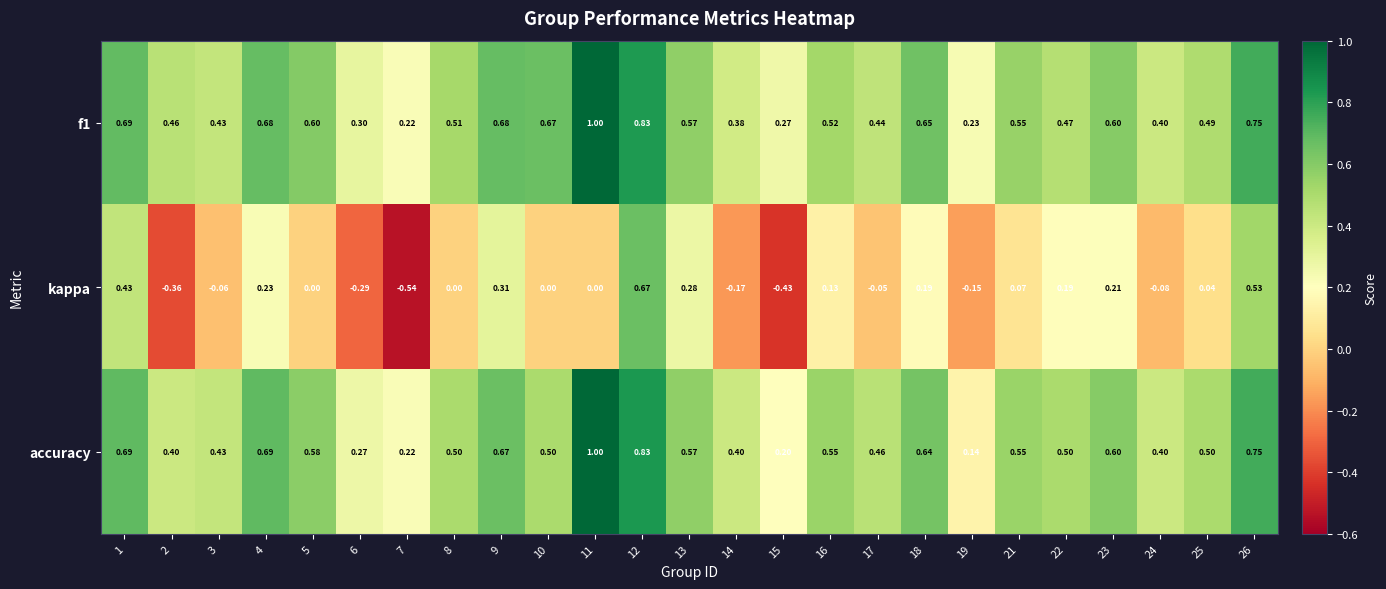

How many data points does each series have?

25